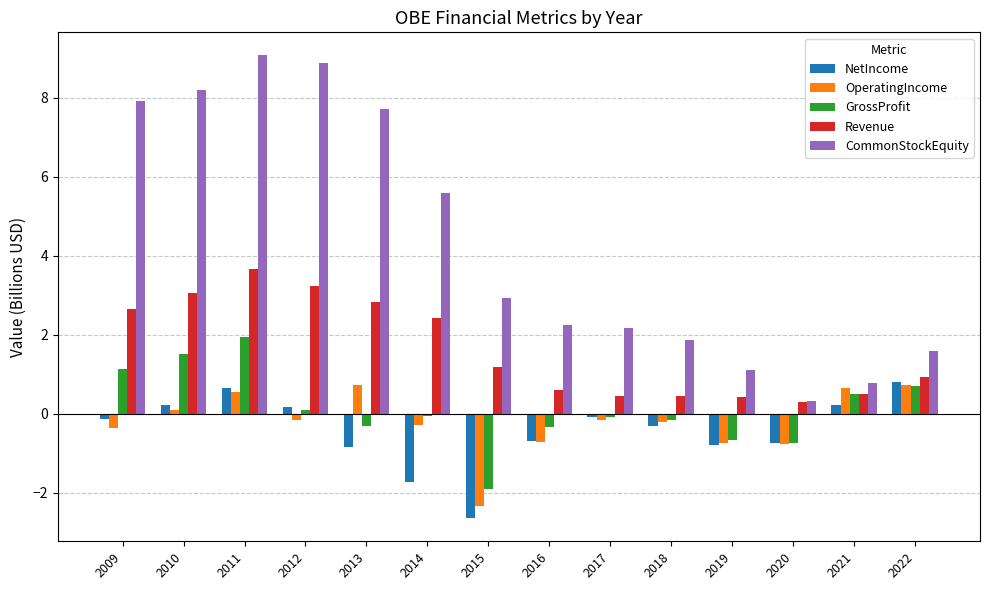

How many data points in OperatingIncome are above 0?

5